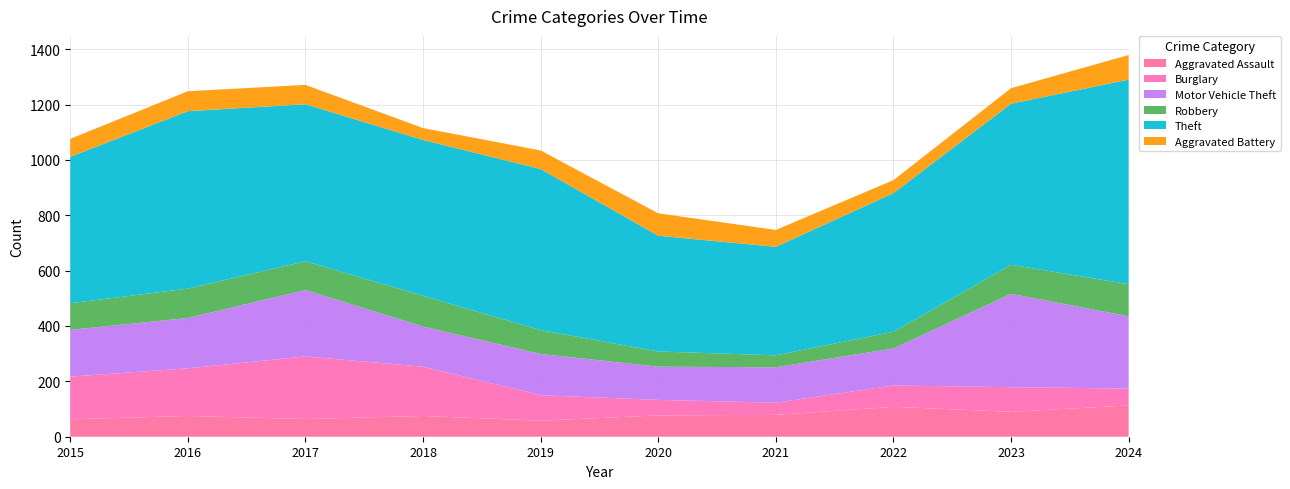

Reading left to right, transcribe all the data shown in this chart.

Aggravated Assault: 63	75	64	75	58	77	79	108	90	113
Burglary: 154	172	226	178	92	56	44	77	89	61
Motor Vehicle Theft: 169	182	240	145	149	120	128	134	337	261
Robbery: 96	106	104	111	86	55	43	60	105	116
Theft: 529	641	567	563	582	418	392	501	582	739
Aggravated Battery: 65	72	70	43	67	81	61	47	56	89